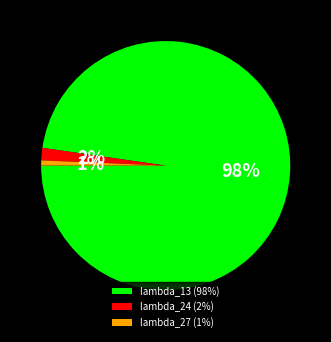

Count the number of slices in the pie.

3